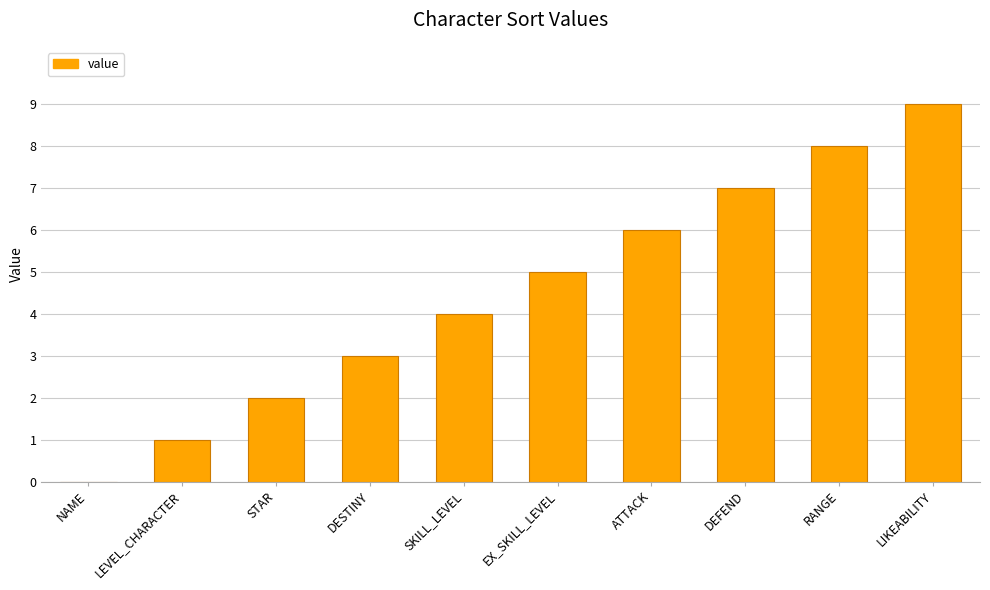

The value at ATTACK is 2. True or false?

False